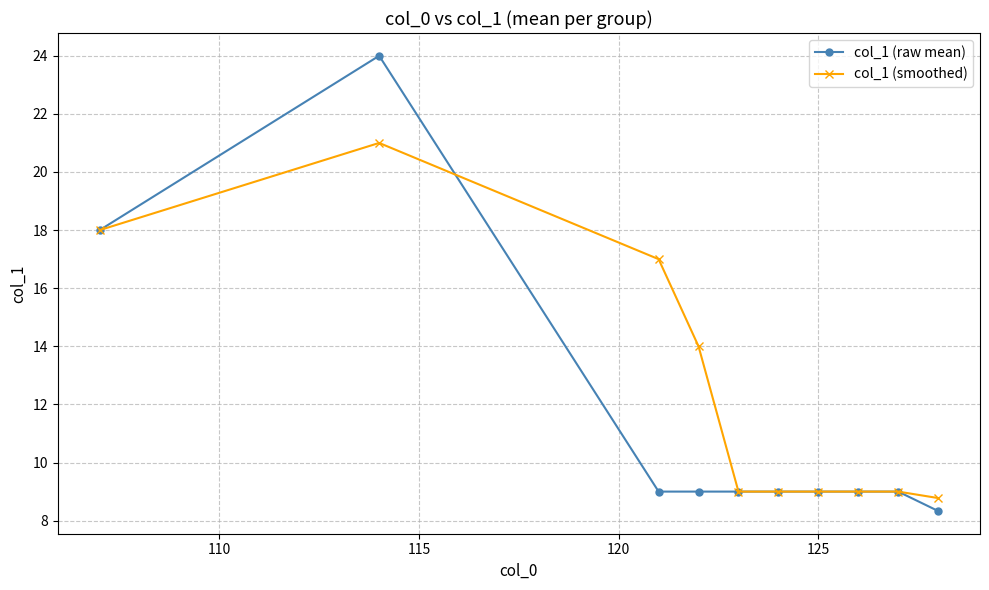

True or false: col_1 (smoothed) has more than 0 points higher than both neighbors.

True